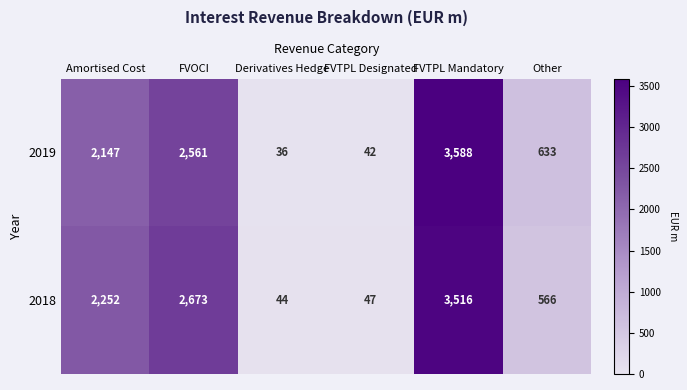

Which series has the widest spread of values?

2019